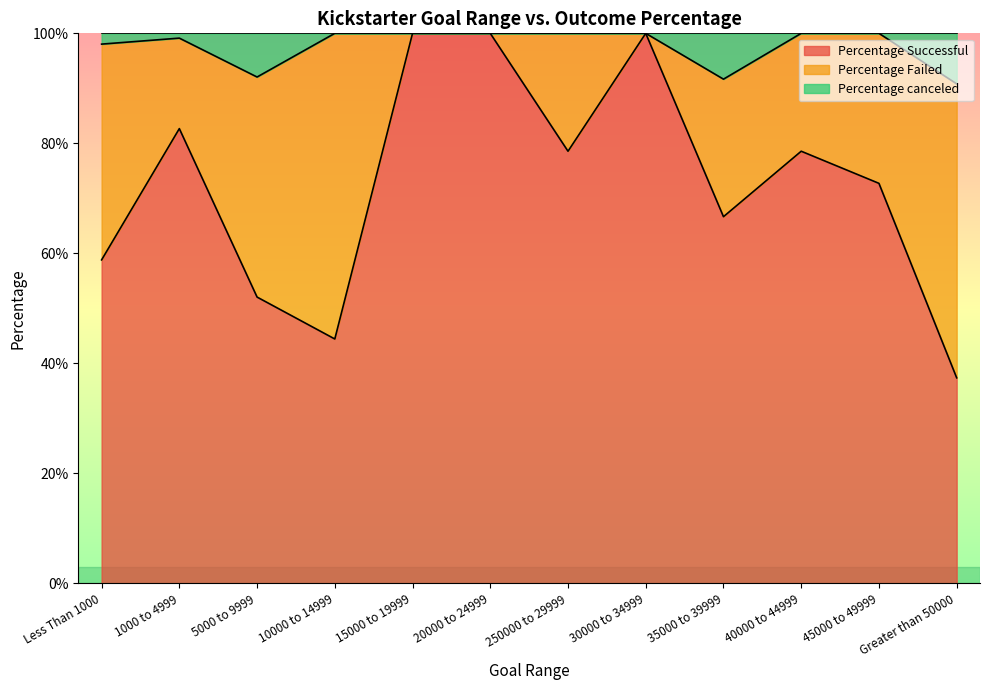

What is the label of the 1st point from the right?

Greater than 50000